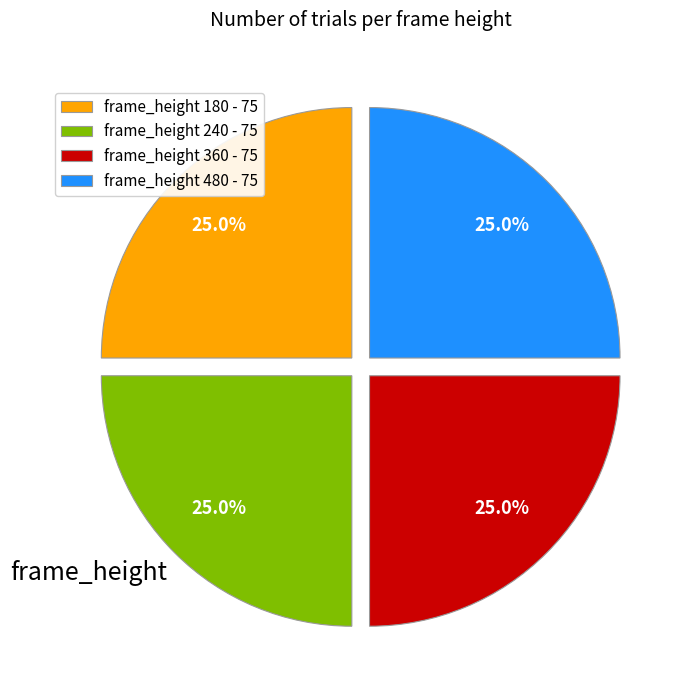

Does any single category account for the majority?

No